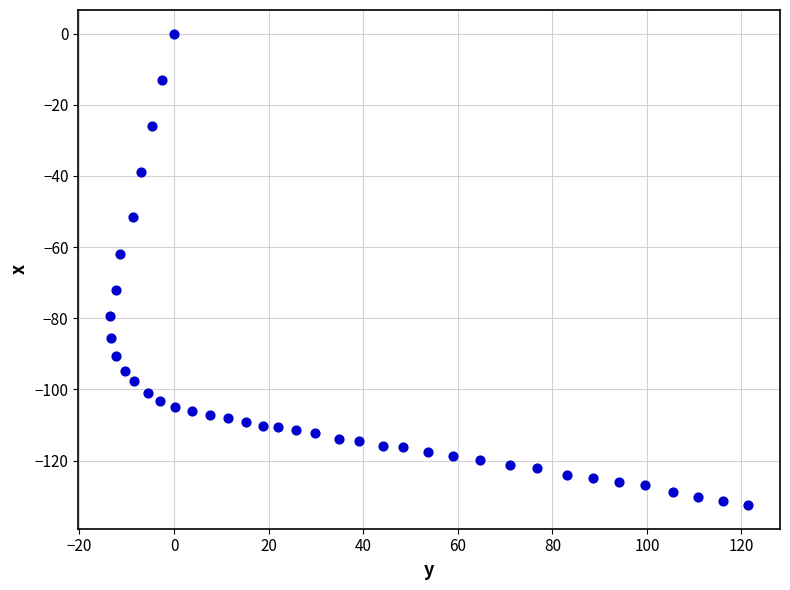

What Y value in the scatter plot is closest to -66?

-61.9